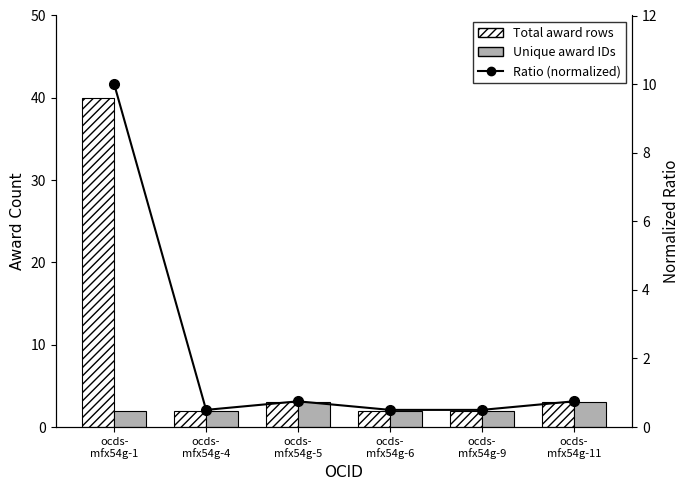

At ocds-
mfx54g-1, list the series in order from smallest to largest.

Unique award IDs, Ratio (normalized), Total award rows